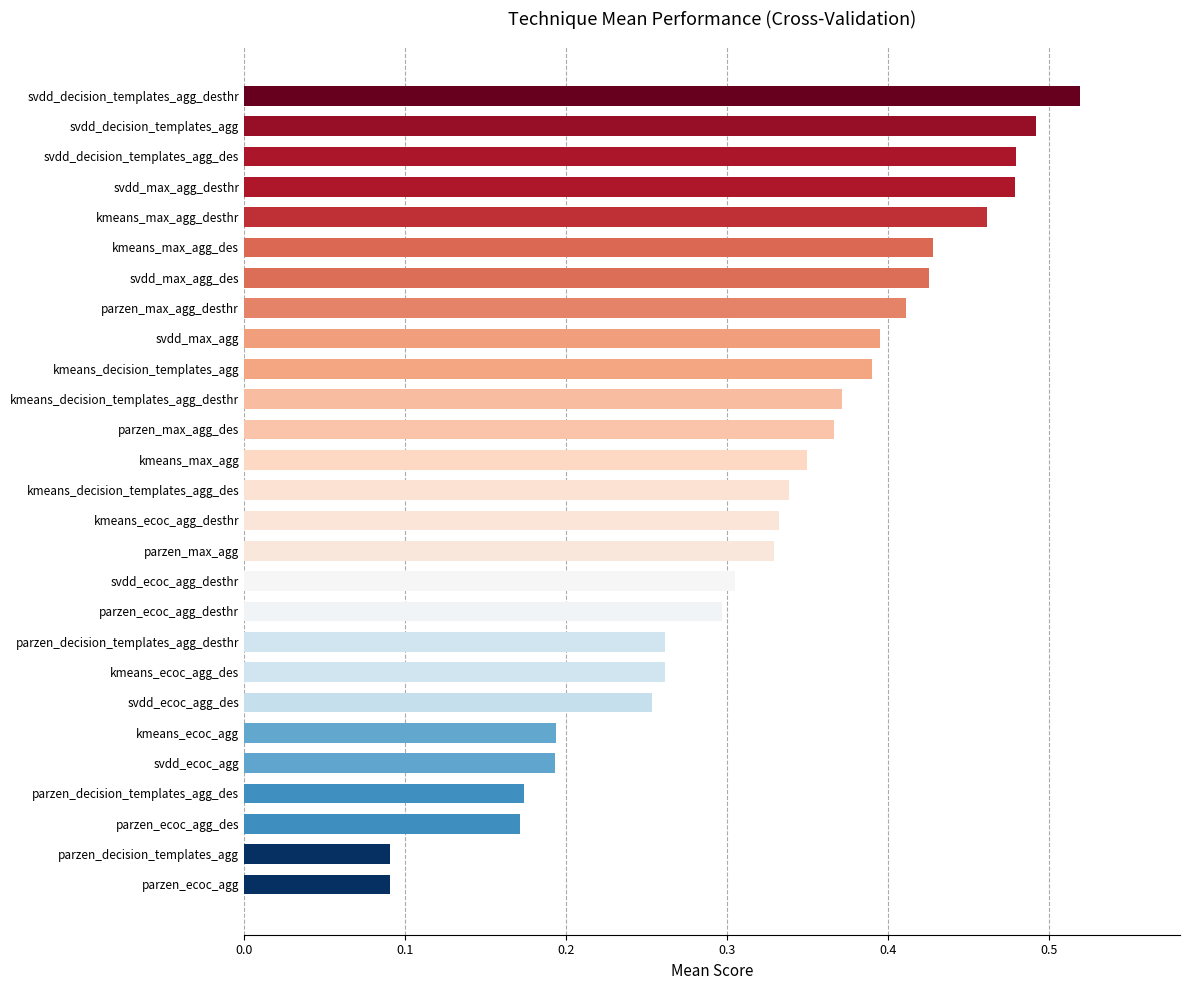

What is the sum of all values?

8.9